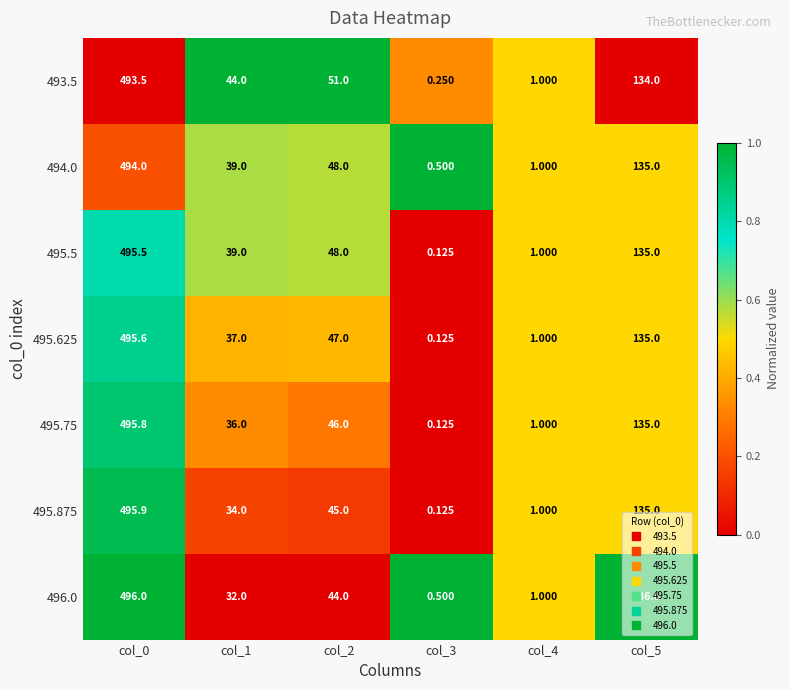

Is the value of 495.625 at col_1 greater than the value of 495.5 at col_5?

No